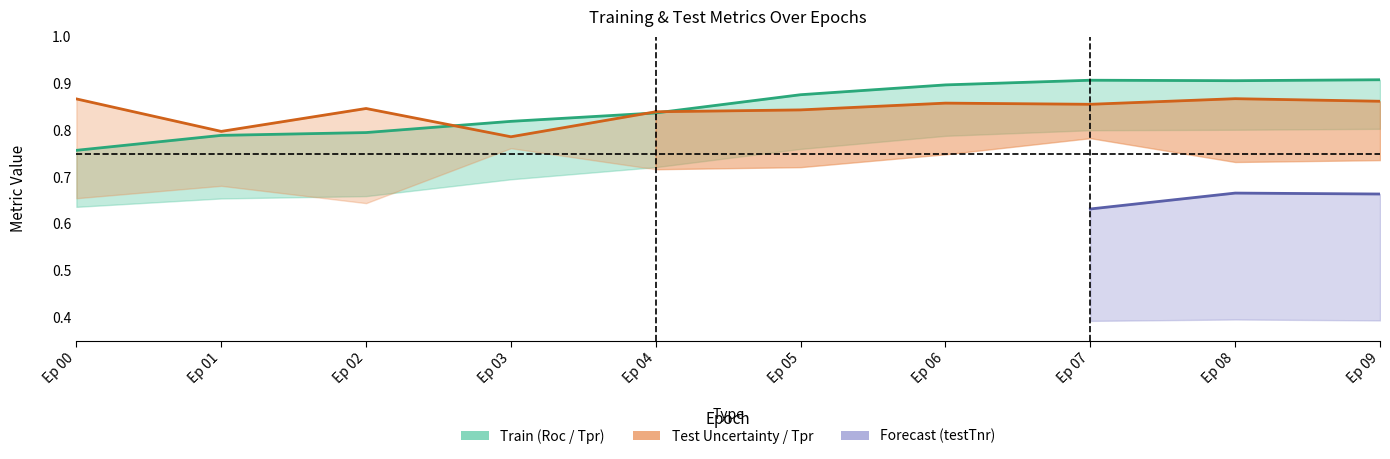

The value of trainRoc at 1 is 1.2. True or false?

False